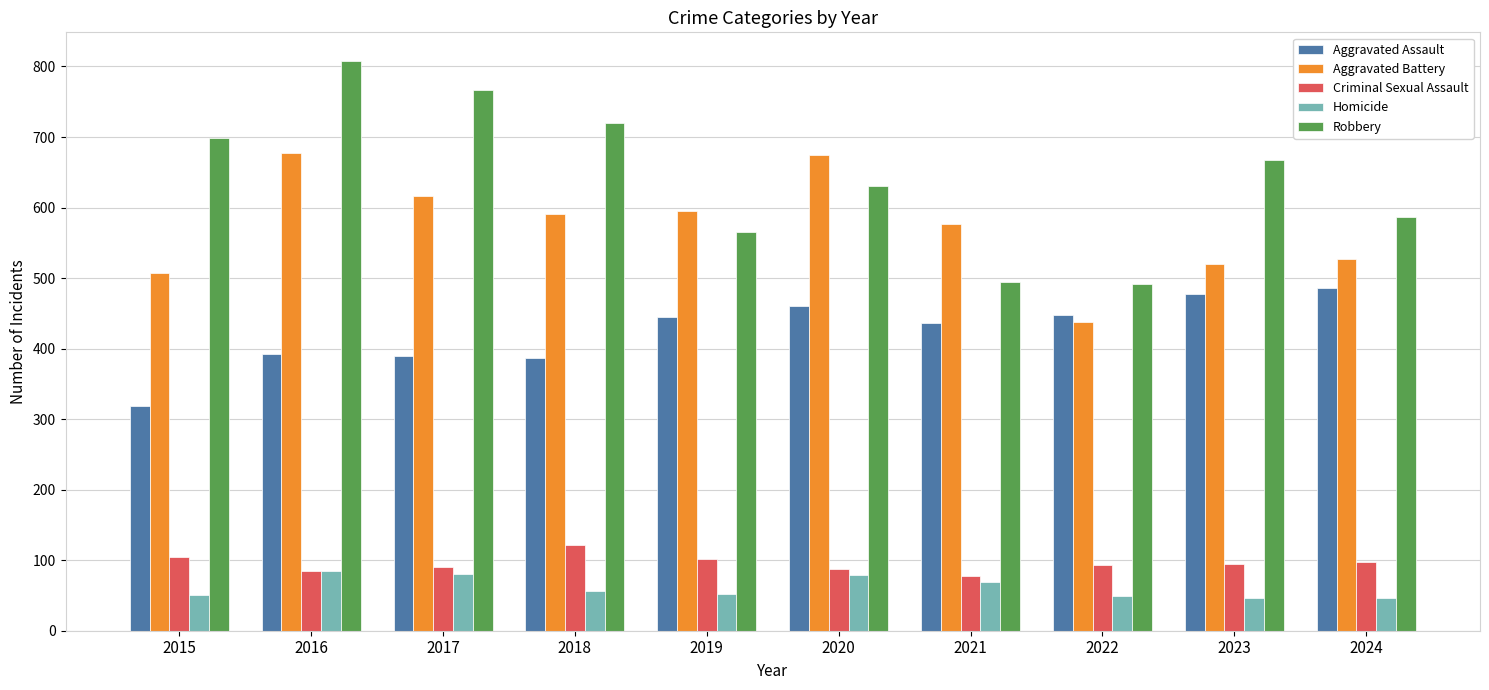

Are the bars grouped side by side (vs. stacked)?

Yes